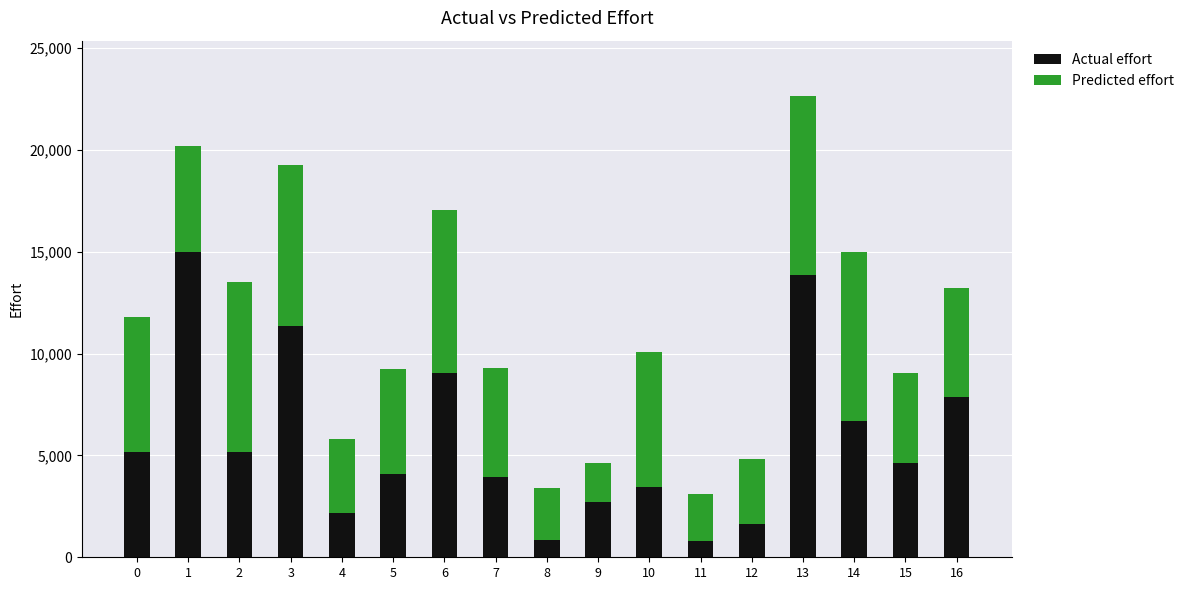

What is the maximum value for Actual effort?

14973.0